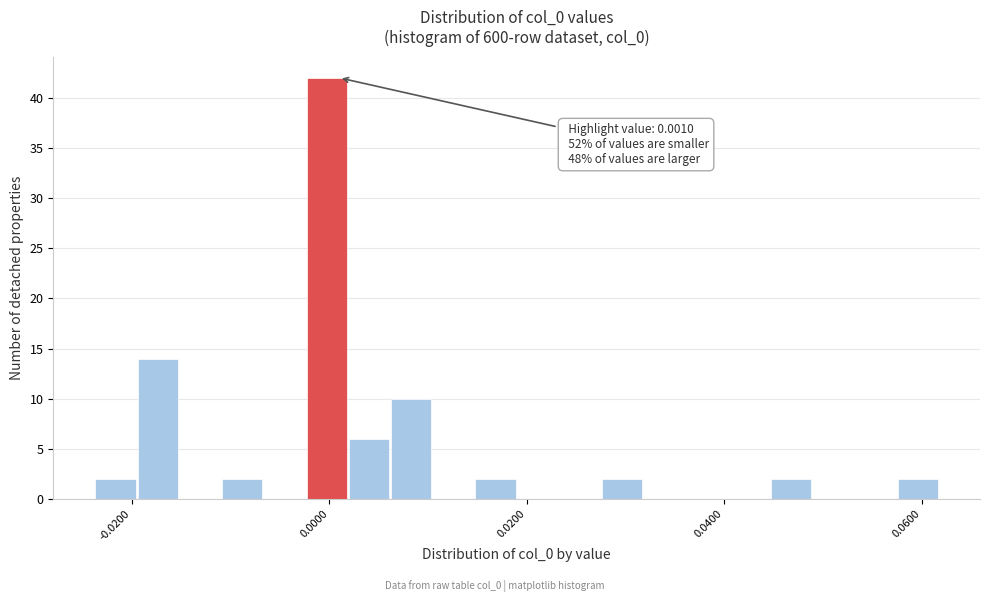

Around what value on the x-axis is the tallest bar? Give the approximate position of its centre, as read against the axis.

0.000